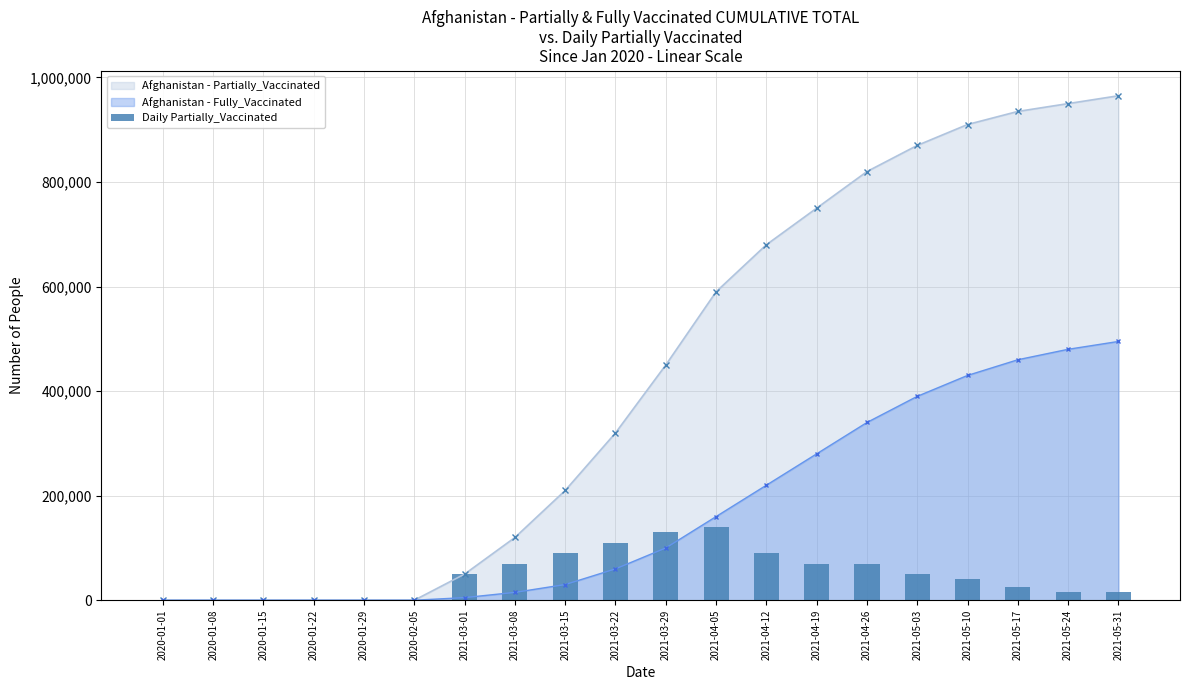

Which category has the lowest value across all series?

2020-01-01